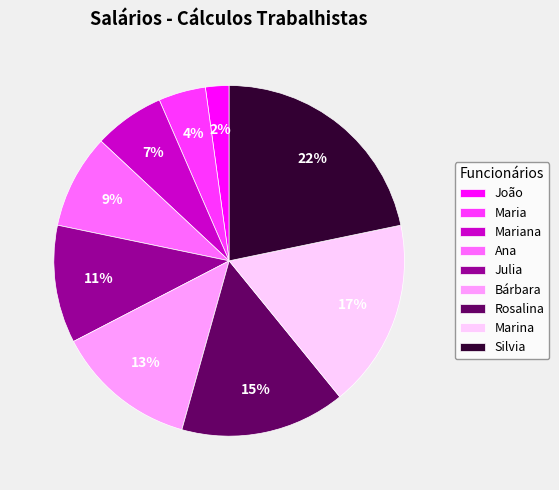

Combined, do João and Silvia account for over 50%?

No